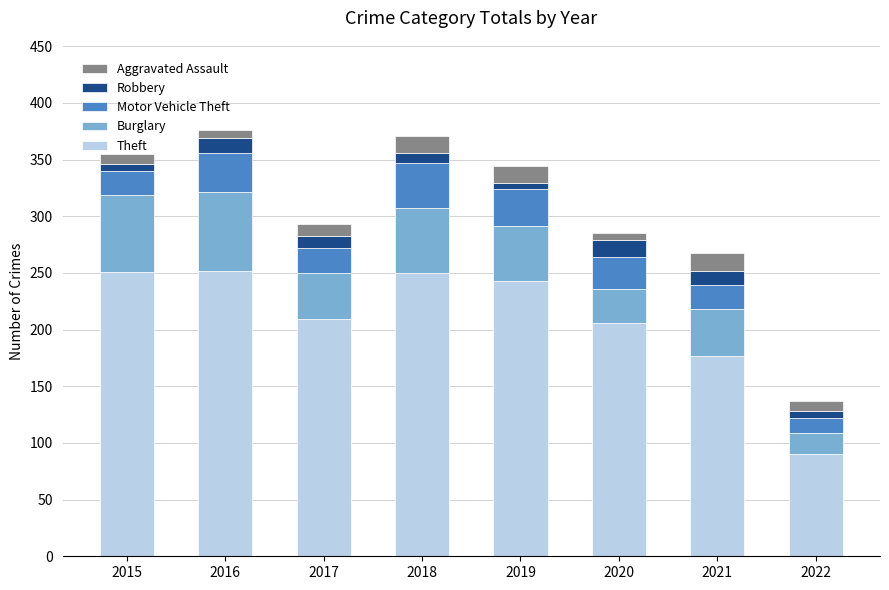

Are the bars grouped side by side (vs. stacked)?

No